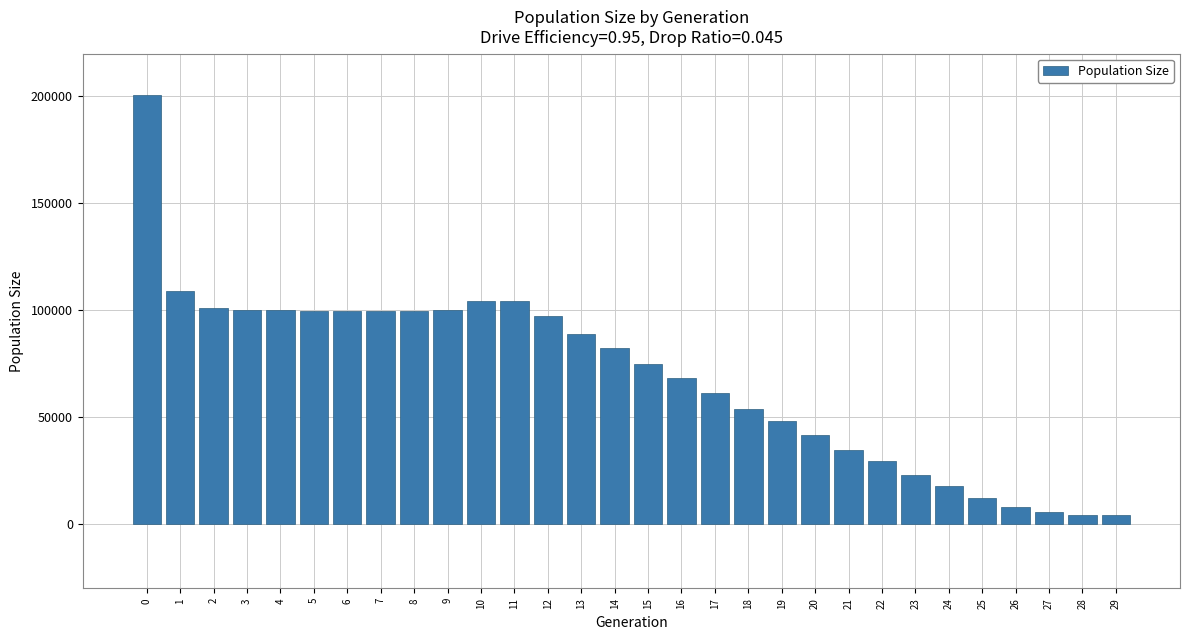

The chart shows a value of 62476 at 0. True or false?

False